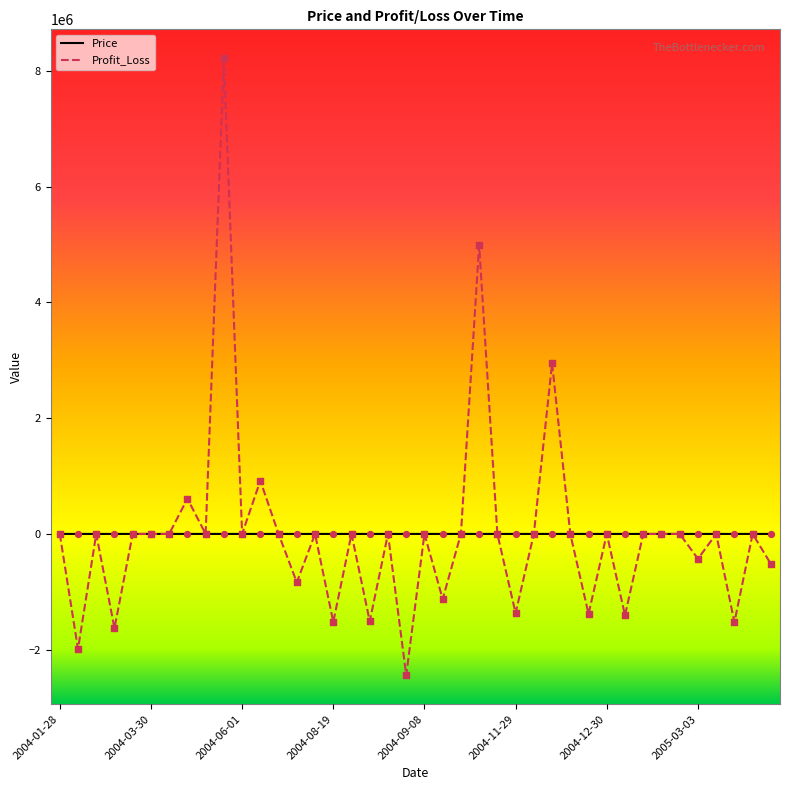

Which series has the largest range (max minus min)?

Profit_Loss